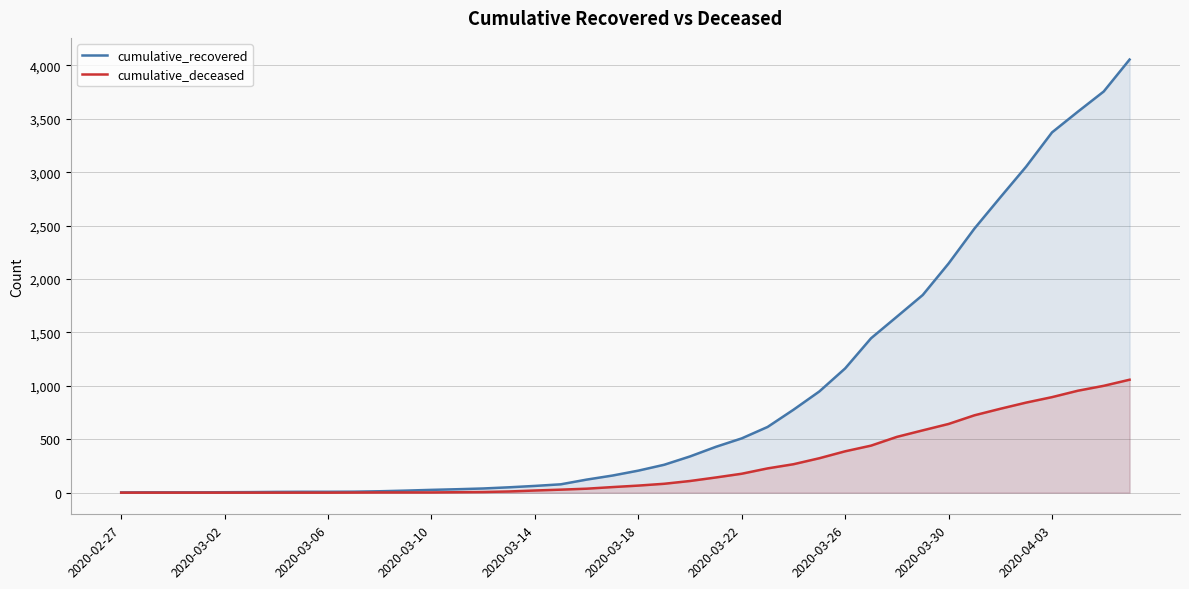

True or false: cumulative_recovered and cumulative_deceased intersect in this chart.

False